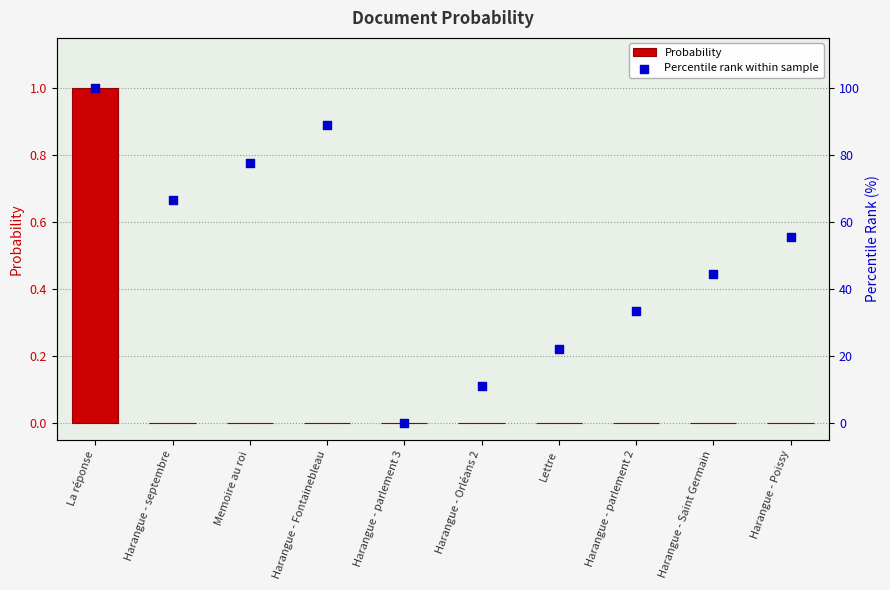

Is the value of Percentile rank within sample at Harangue - septembre greater than the value of Probability at Harangue - Saint Germain?

Yes